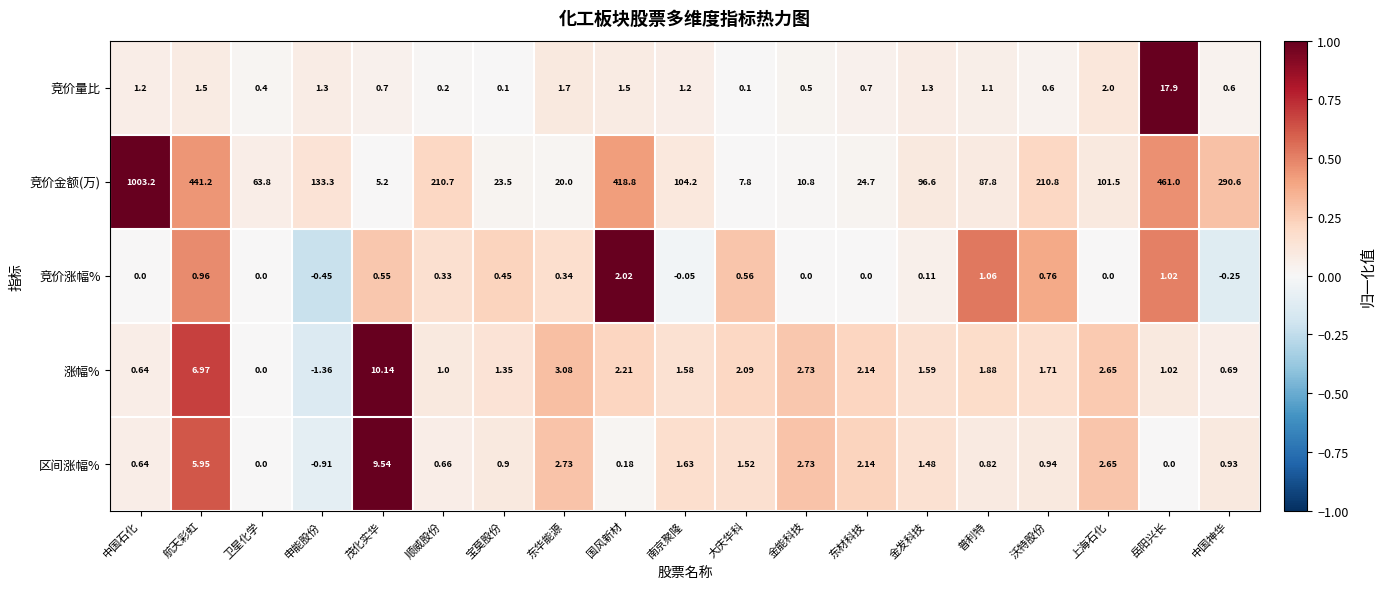

Which series has the widest spread of values?

竞价金额(万)